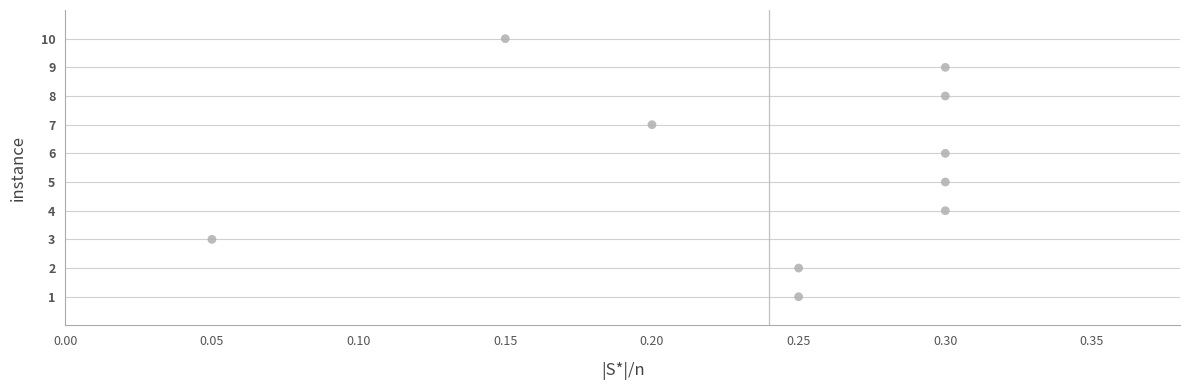

What is the range of Y values (max minus min)?

9